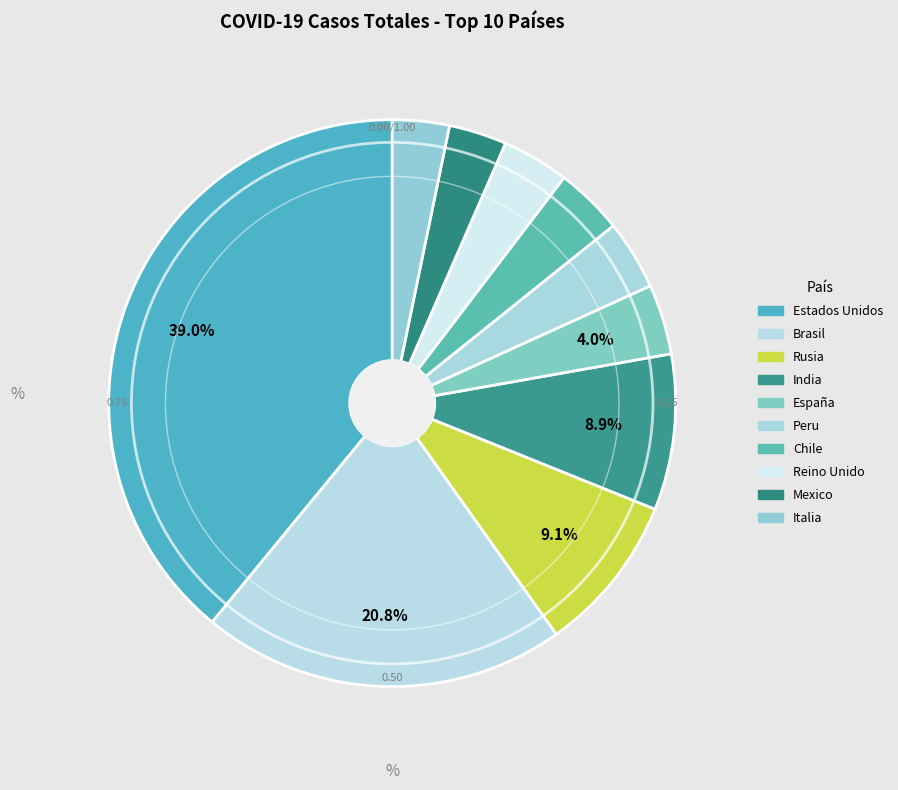

Do Estados Unidos and Peru together represent more than half of the pie?

No